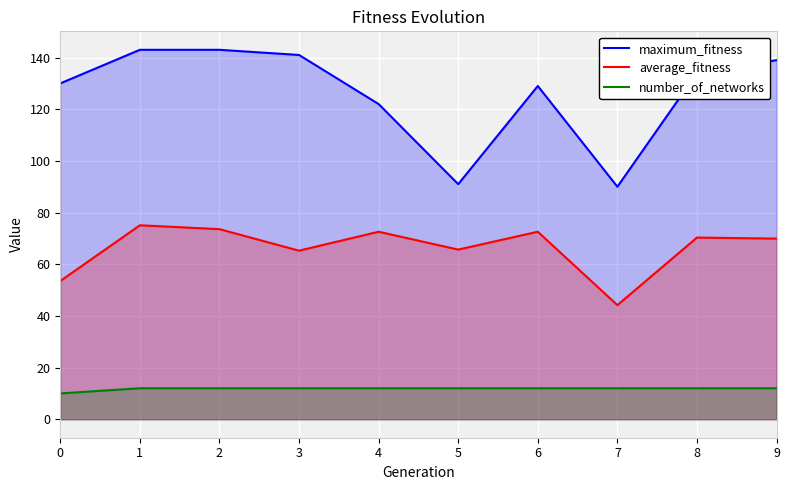

What is the value of the average_fitness point at the 8th from the left?

44.2